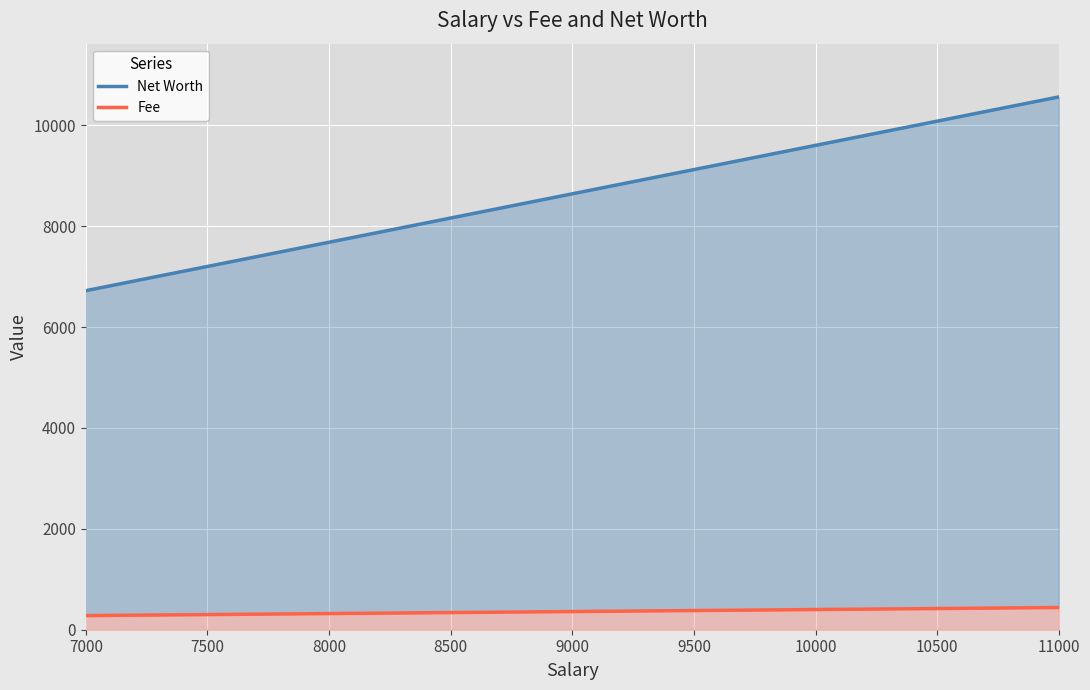

How many data points does each series have?

8